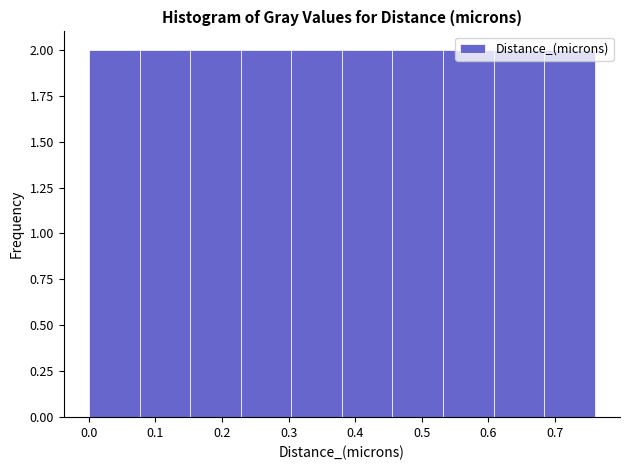

Reading left to right, transcribe this chart: for each bar, give the range it covers on the x-axis and its height. Neither the bar edges nor the heights are printed on the chart, so give them approximately, as read against the axes.

0.000 to 0.076: 2
0.076 to 0.152: 2
0.152 to 0.228: 2
0.228 to 0.304: 2
0.304 to 0.380: 2
0.380 to 0.456: 2
0.456 to 0.532: 2
0.532 to 0.608: 2
0.608 to 0.684: 2
0.684 to 0.760: 2